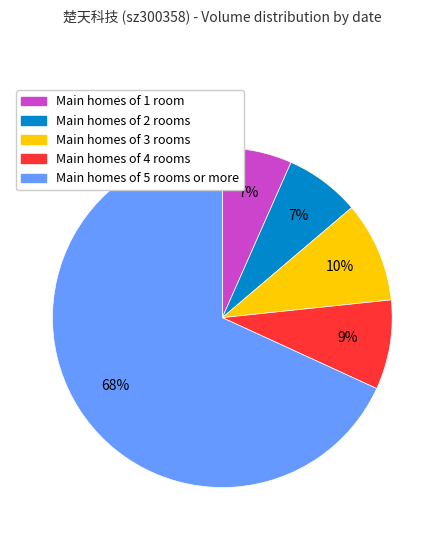

To the nearest percent, what is the average slice percentage?

20%